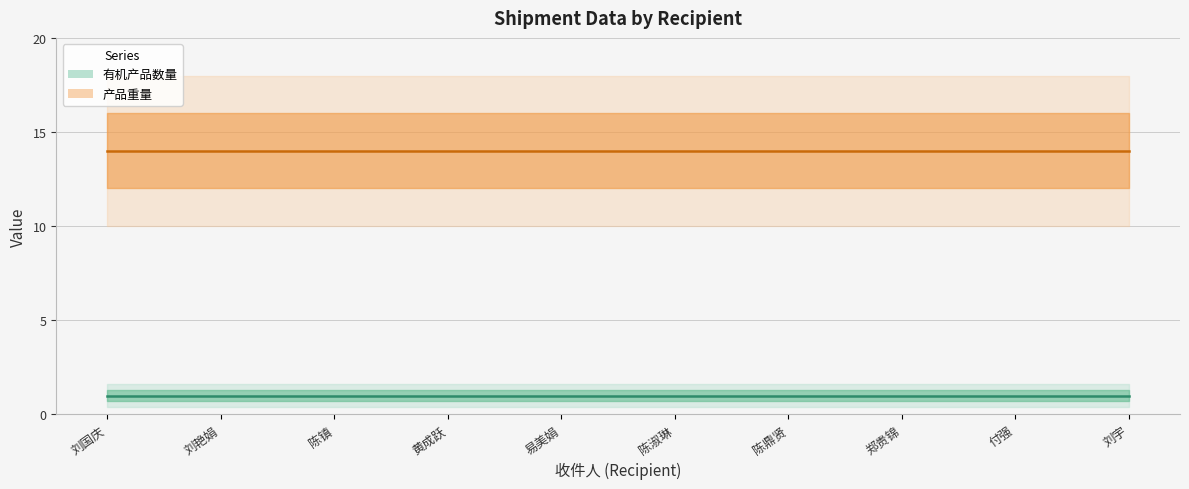

At which label is 产品重量 (line) closest to 14?

刘国庆